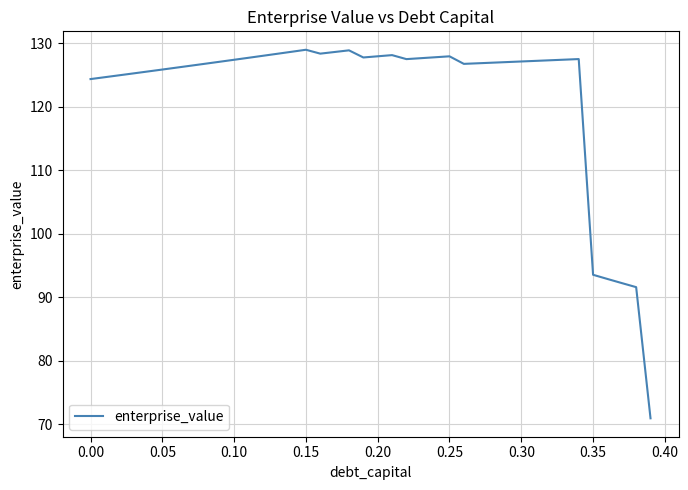

What is the maximum value shown in the chart?

129.0